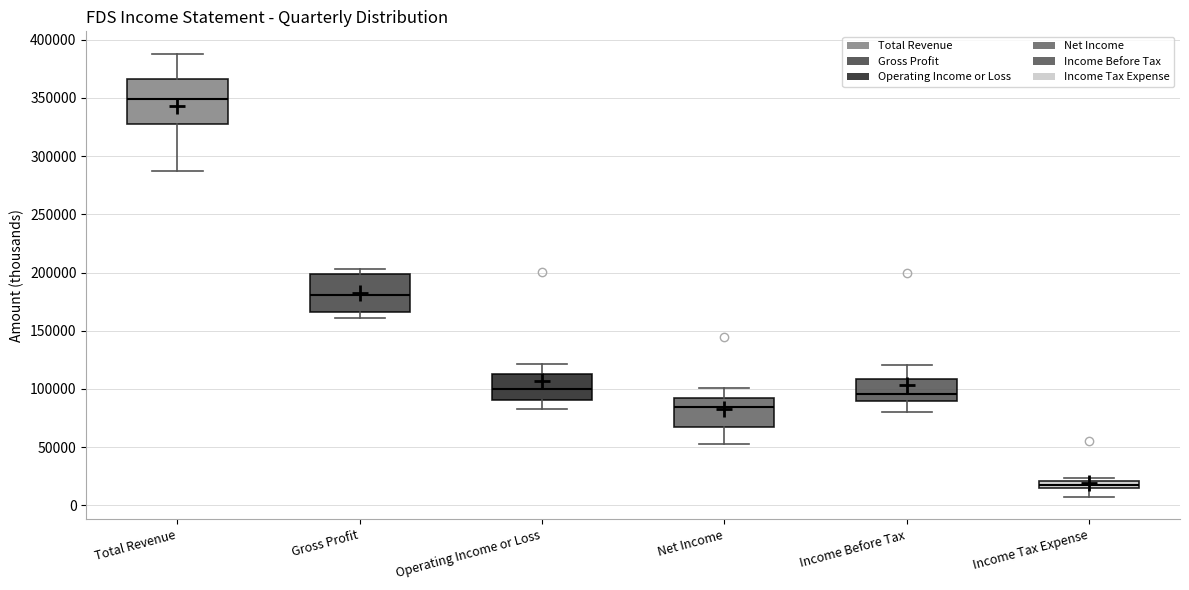

Which box has the lowest median line?

Income Tax Expense